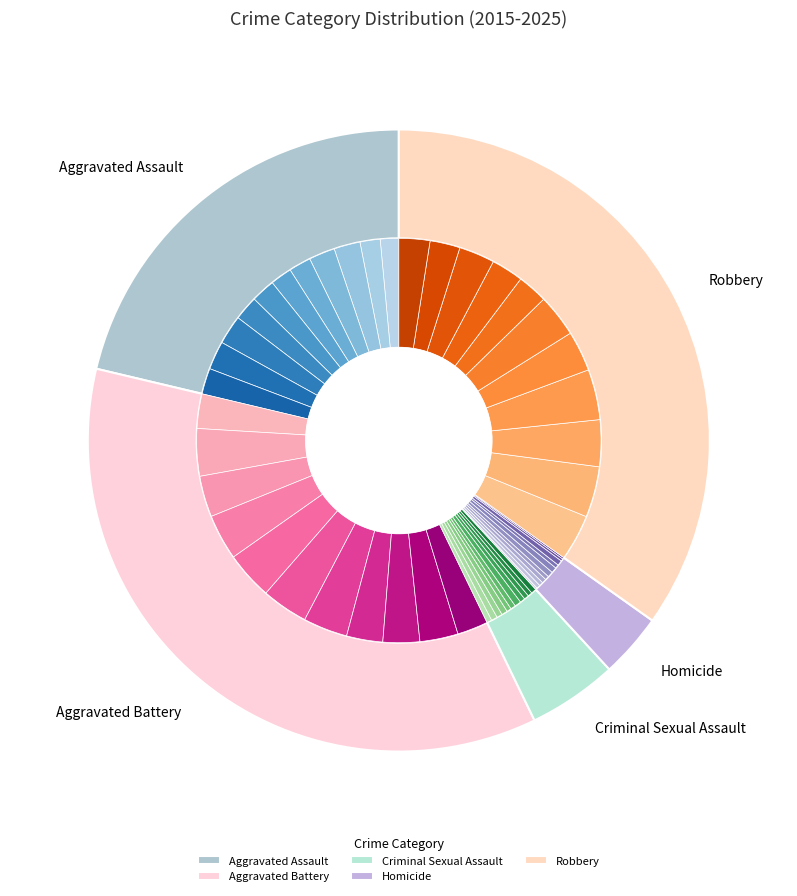

What percentage is the 9 slice, to the nearest percent?

9%